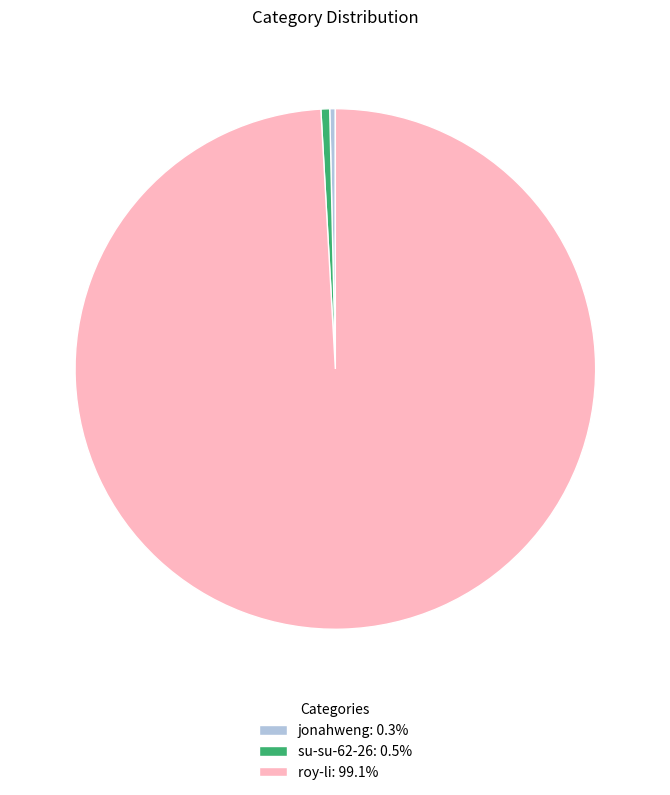

What is the ratio of the value at roy-li: 99.1% to the value at jonahweng: 0.3%?

285.7